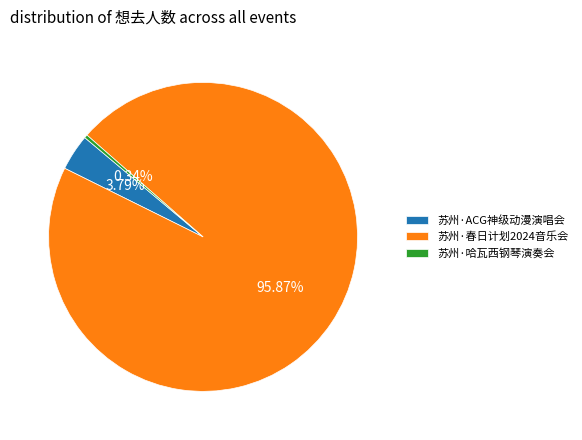

Which category has the smallest portion of the pie?

苏州·哈瓦西钢琴演奏会